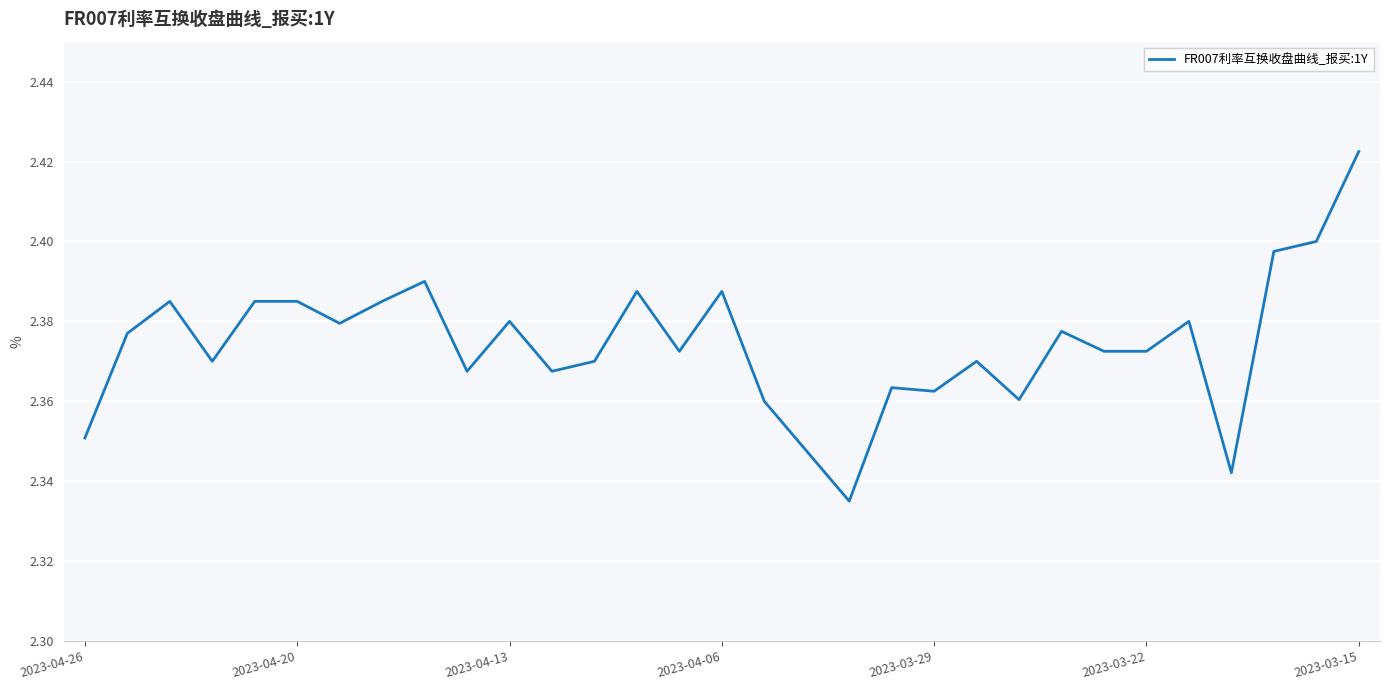

Does the chart have visible grid lines?

Yes